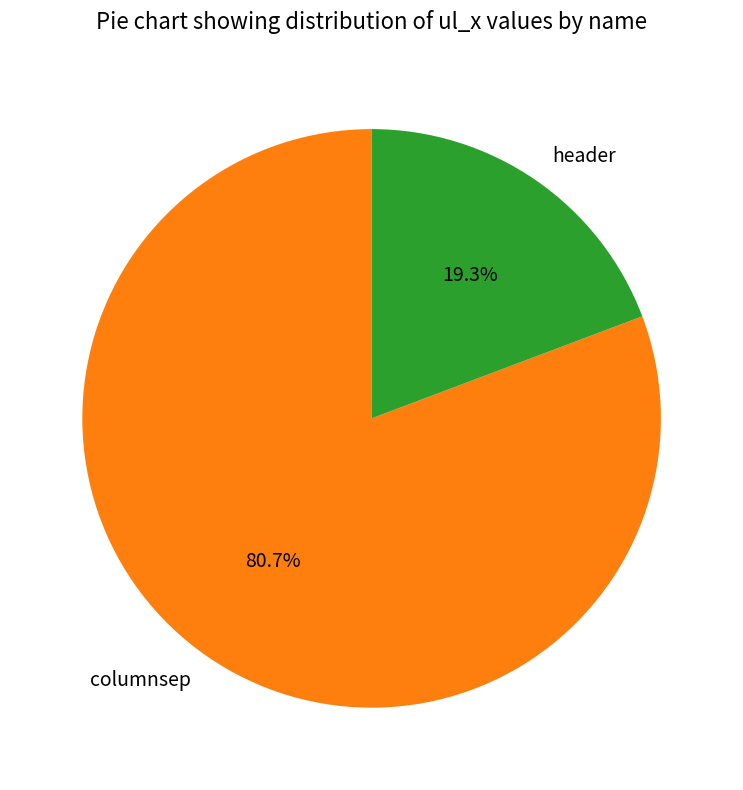

To the nearest percent, what is the difference between the columnsep and header slice percentages?

61%